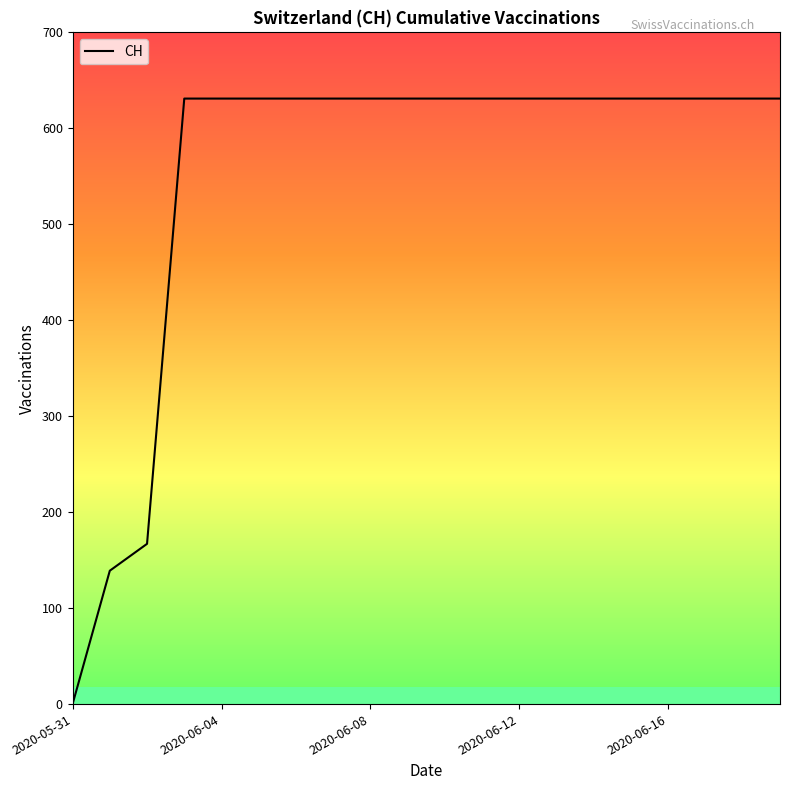

What is the average value?

552